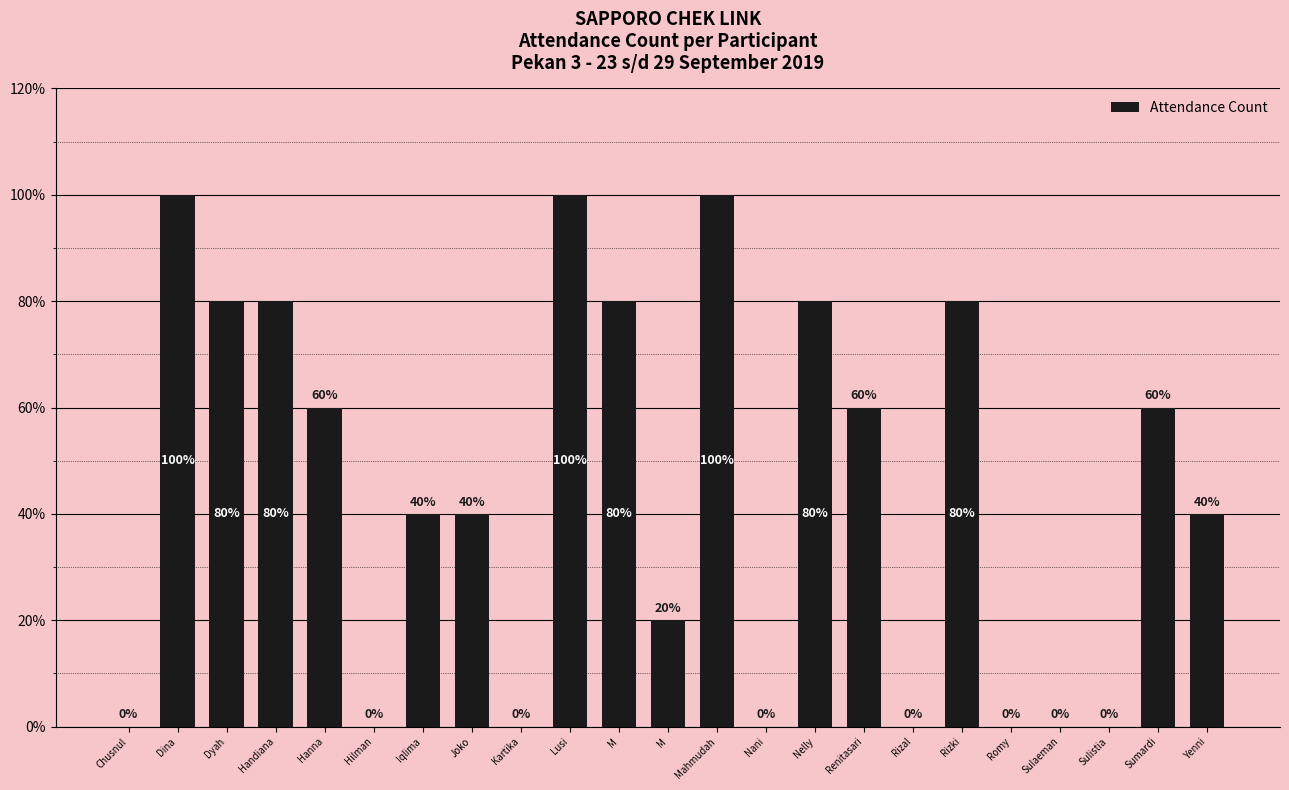

How many positive values are there?

15